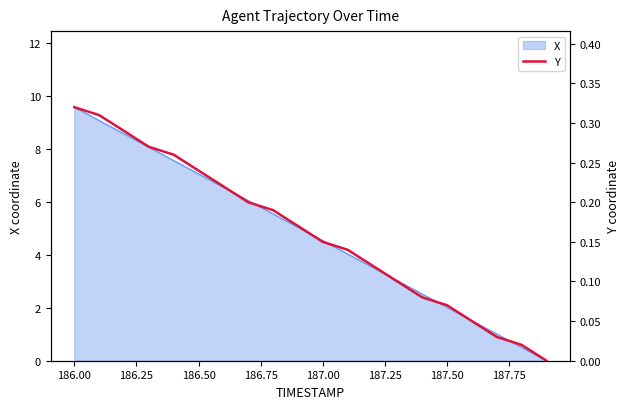

Is it true that X equals 9.6 at 186.00?

True